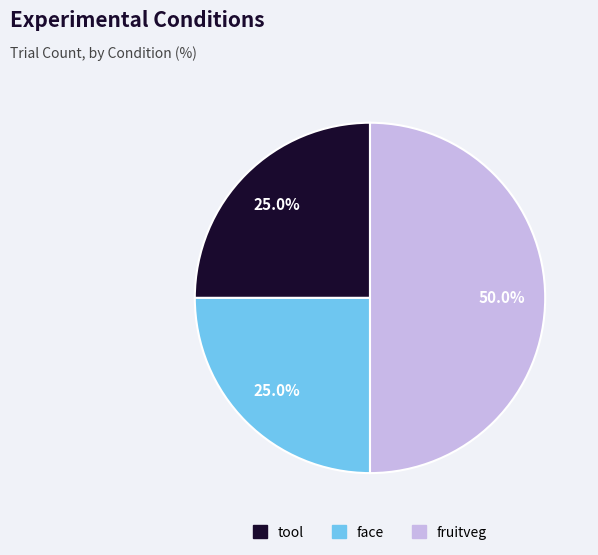

What percentage is the face slice, to the nearest percent?

25%